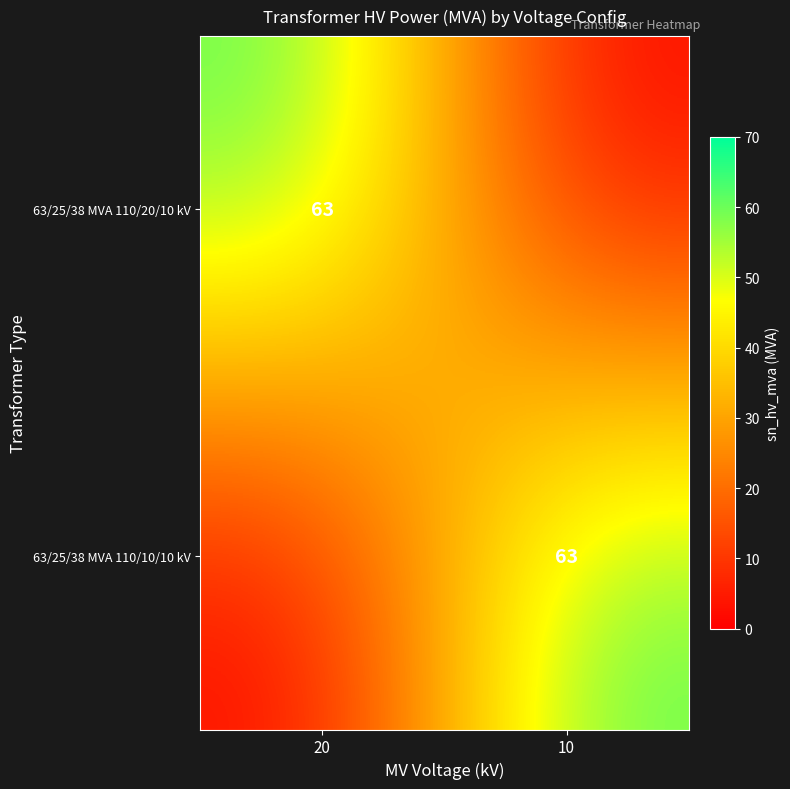

Is it true that 63/25/38 MVA 110/10/10 kV equals 23 at 10?

False